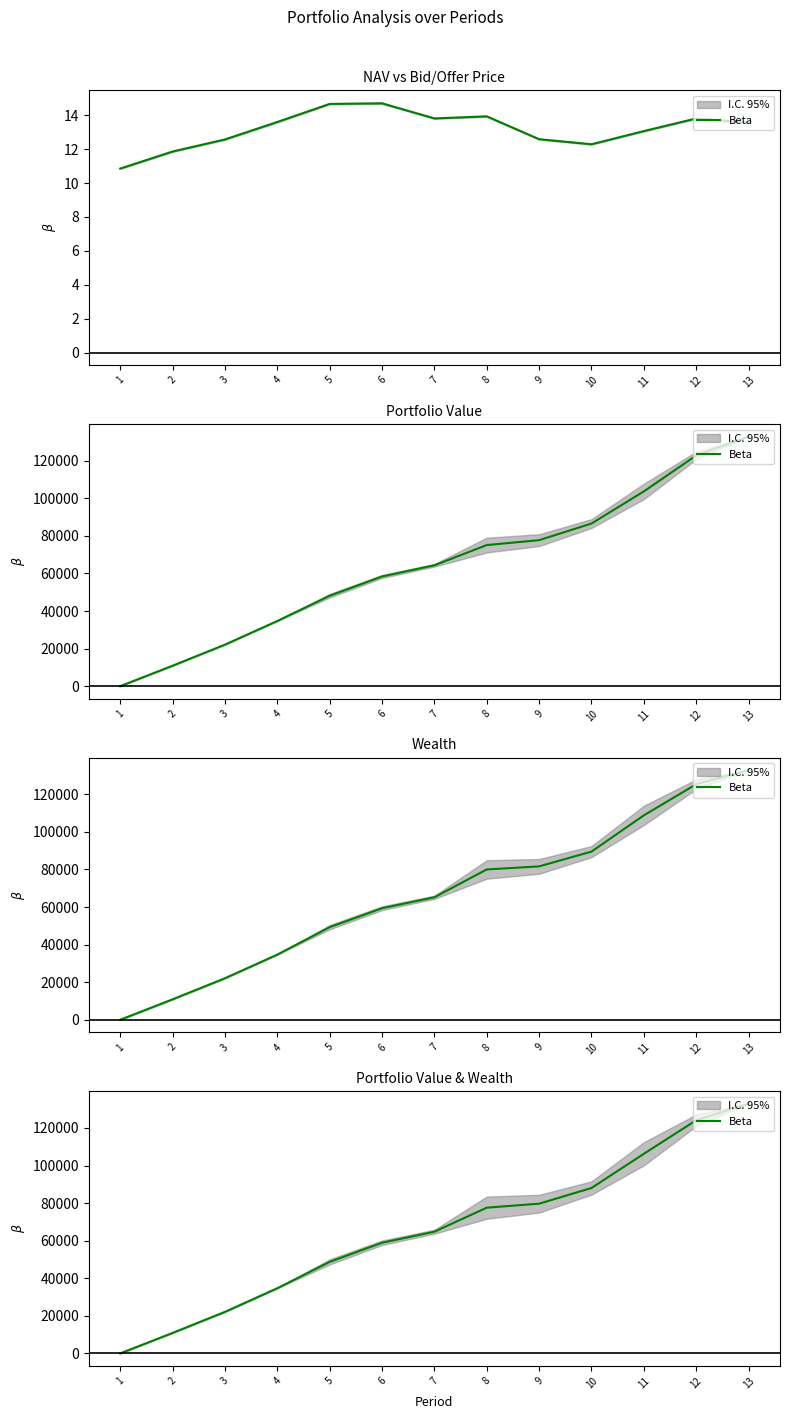

Reading left to right, what are all the values shown in this chart?

0.0	10884.4	22096.7	34682.1	48719.5	58888.6	64773.2	77558.7	79684.7	88034.1	106243.0	124094.0	132931.8